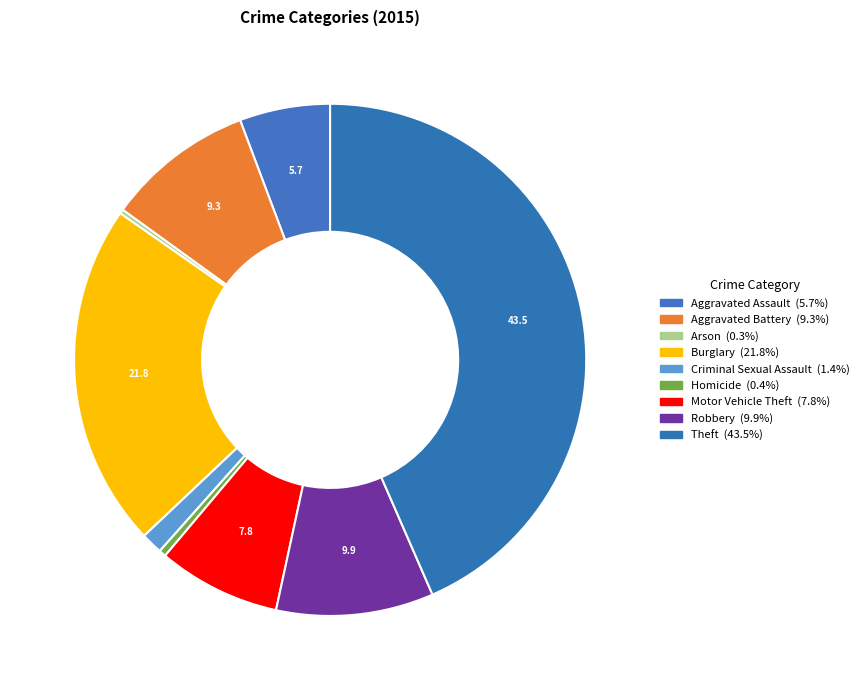

What is the total percentage of Arson and Robbery?

10.2%